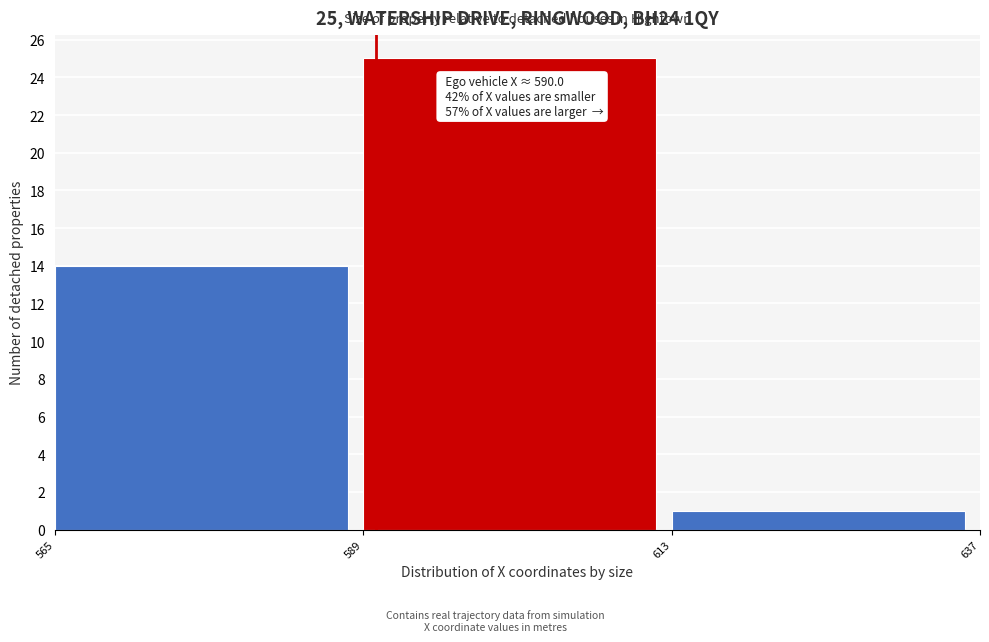

Which range on the x-axis has the tallest bar?

589 to 613